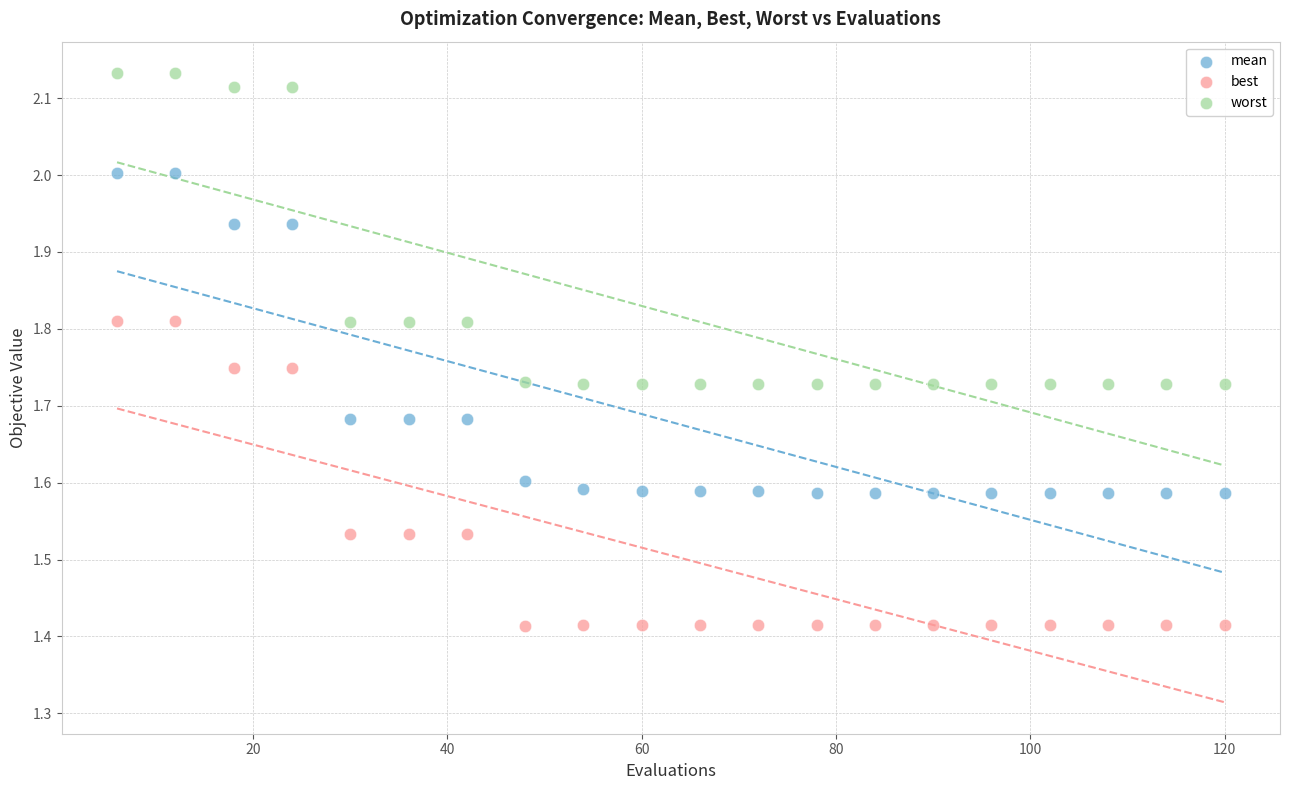

Across all data points, what is the range of X values (max minus min)?

114.0